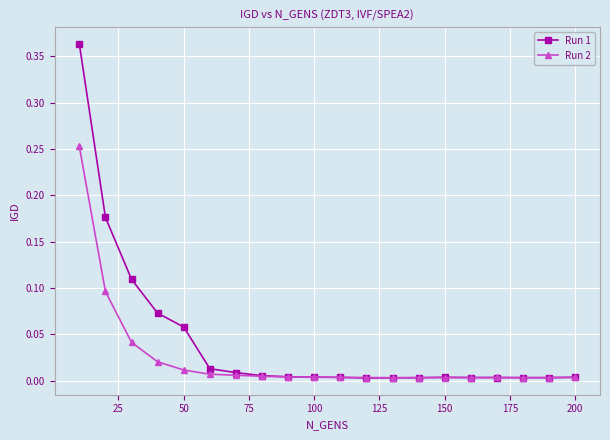

List the series in order of their peak value, lowest first.

Run 2, Run 1